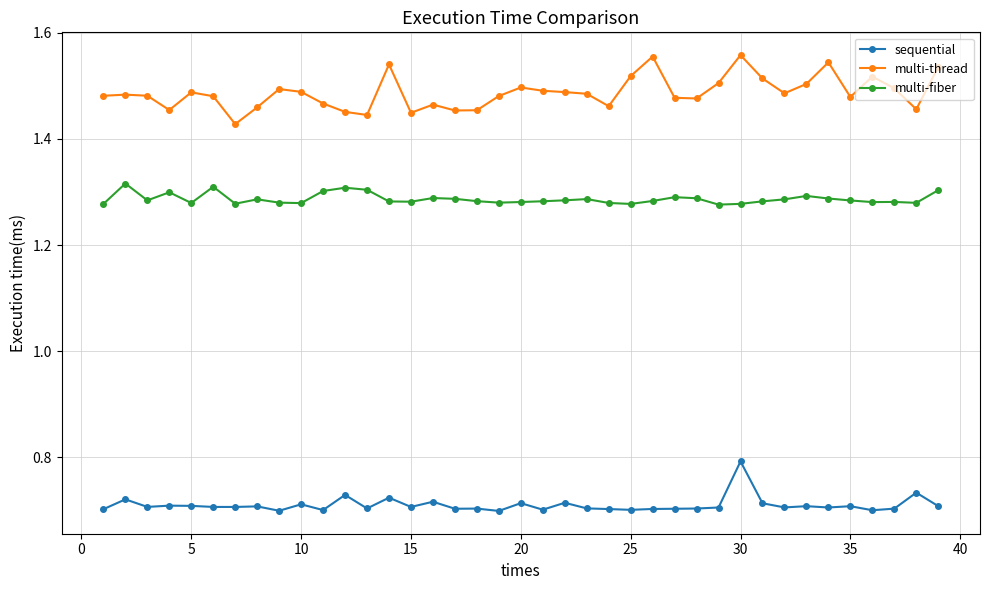

Which series has the largest range (max minus min)?

multi-thread